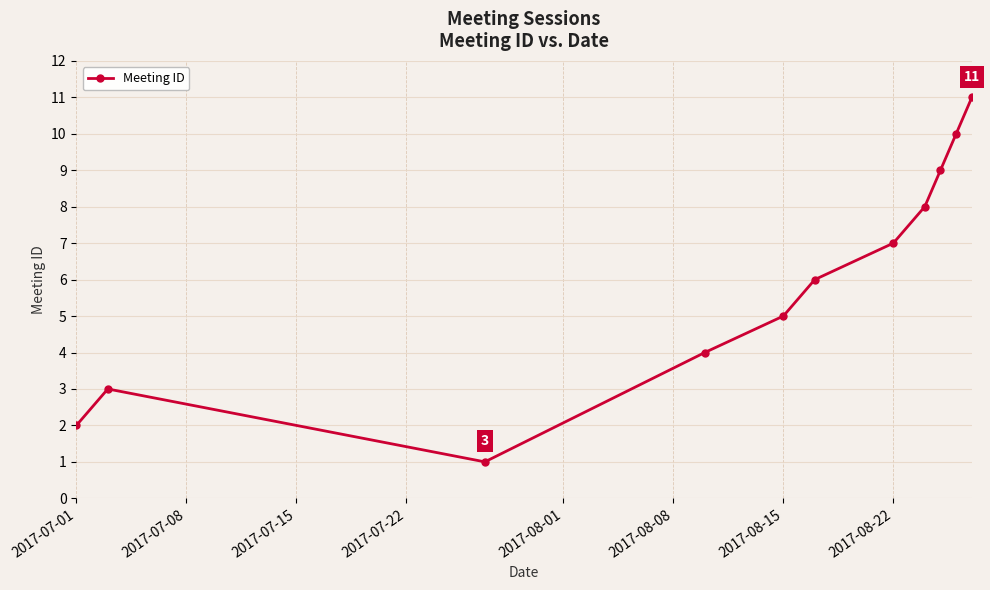

How many points are higher than both their immediate neighbors (excluding endpoints)?

1